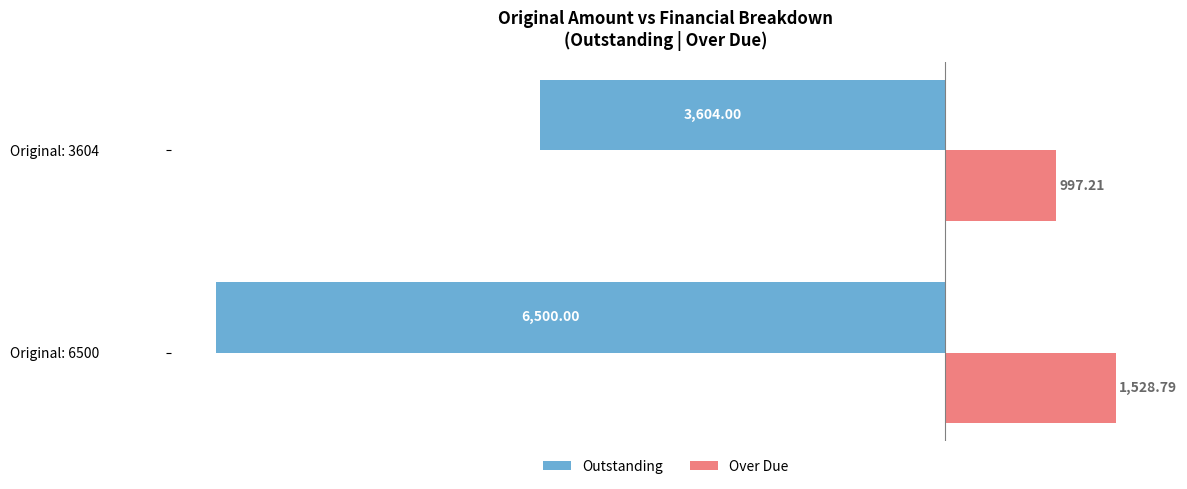

List the series in order of their peak value, highest first.

Over Due, Outstanding